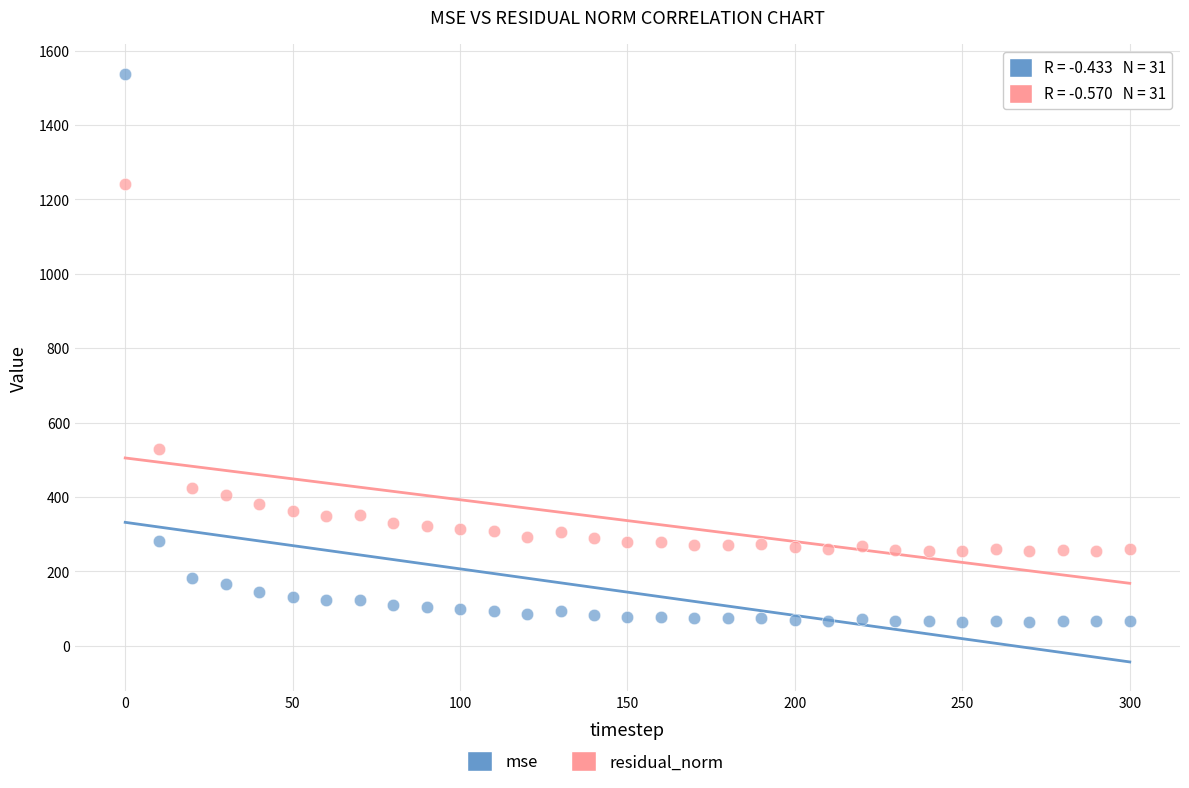

Which series has the largest Y range (max minus min)?

mse